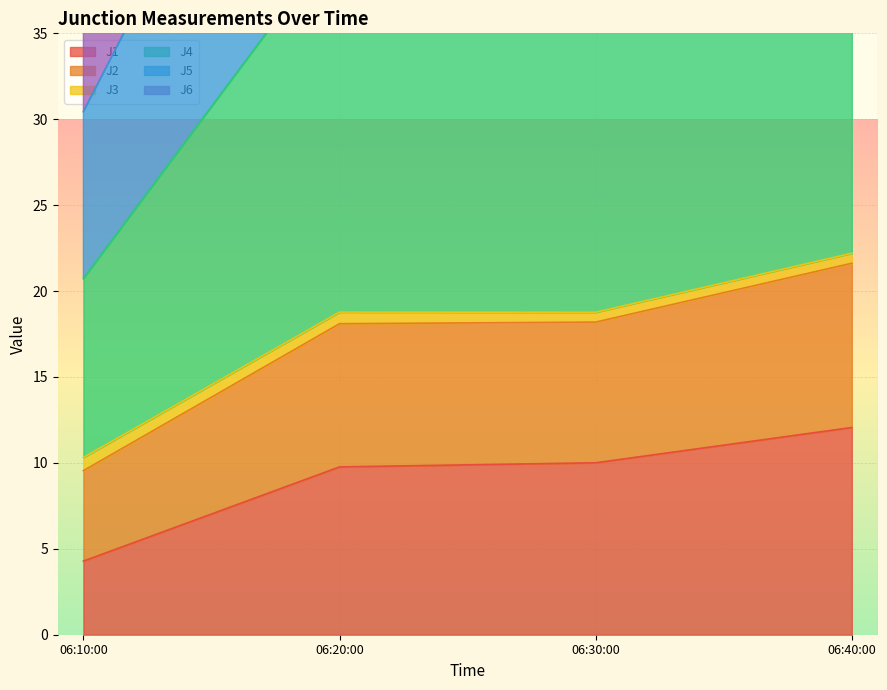

Which category has the highest value in the J1 series?

06:40:00